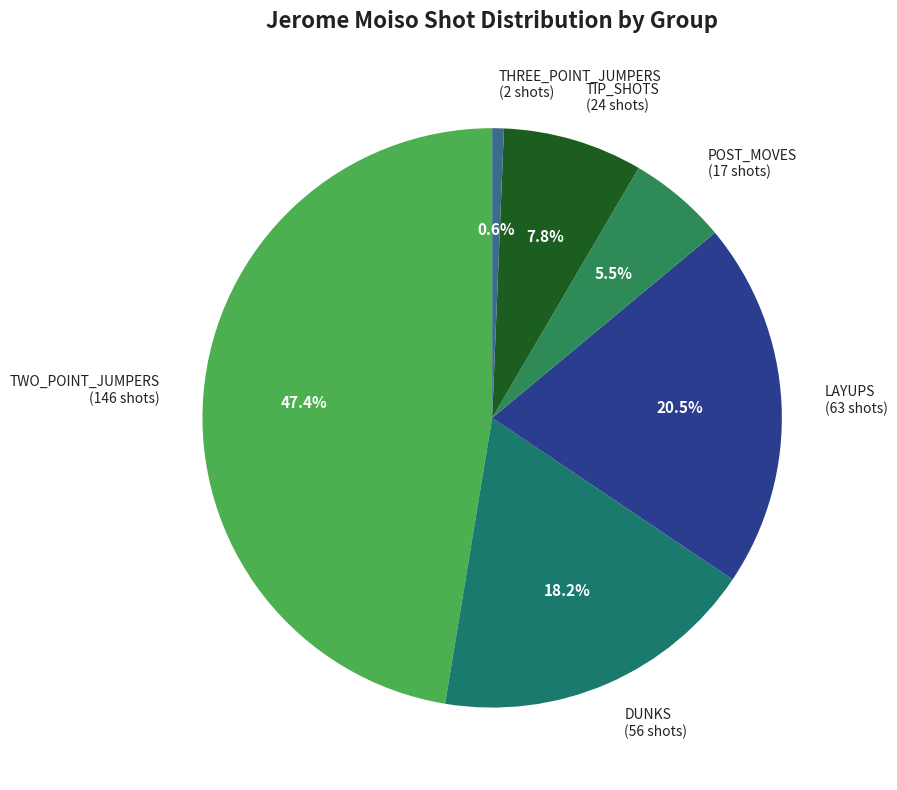

Between POST_MOVES (17 shots) and LAYUPS (63 shots), which is larger?

LAYUPS (63 shots)